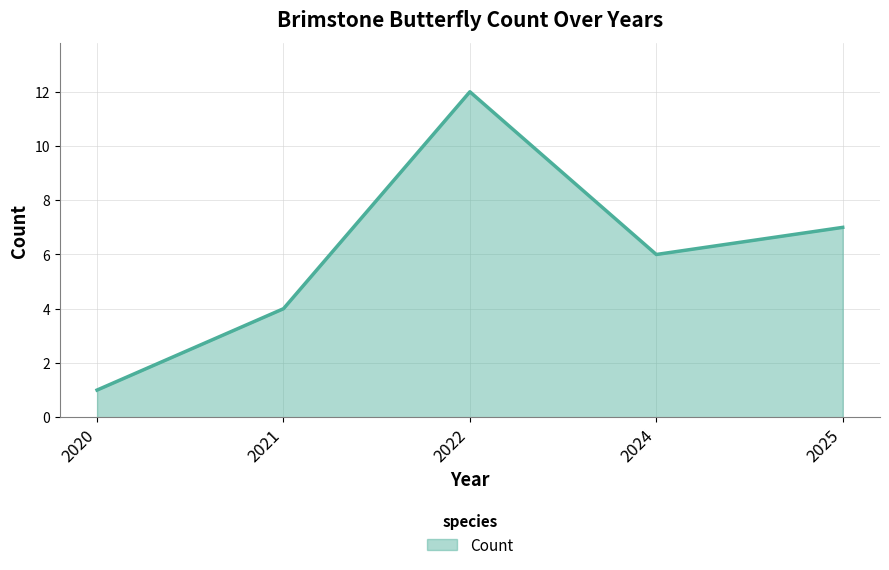

Does the chart display data point markers on the line(s)?

No